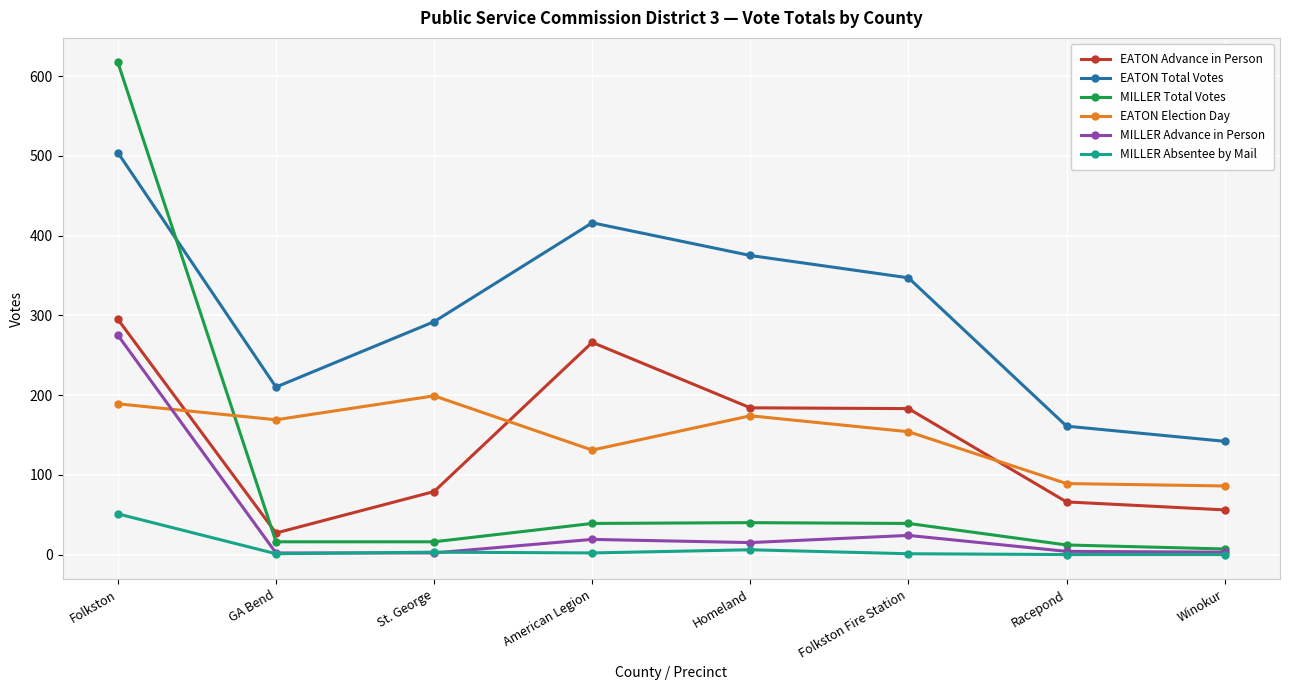

Where is the first local minimum for EATON Total Votes?

GA Bend